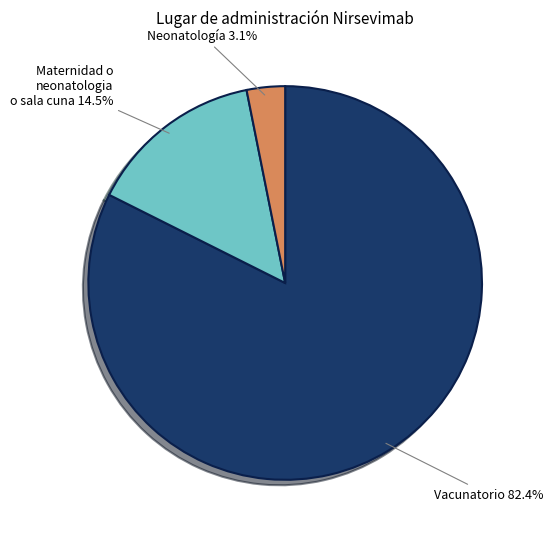

Is there a majority slice in this chart?

Yes